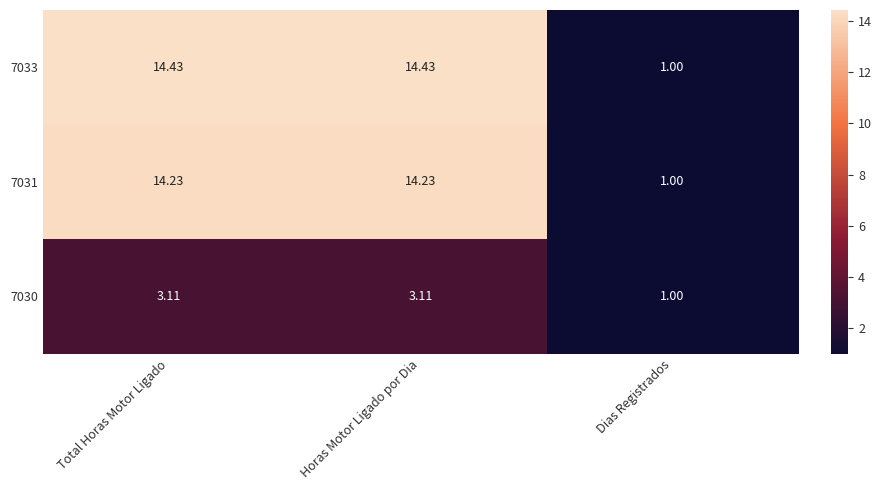

How many distinct data groups are displayed?

3